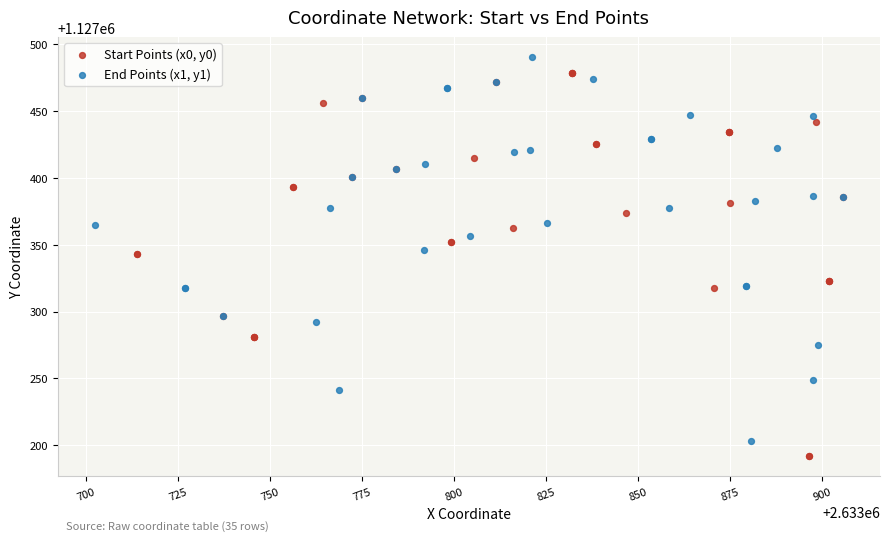

Which series contains the highest Y value?

End Points (x1, y1)